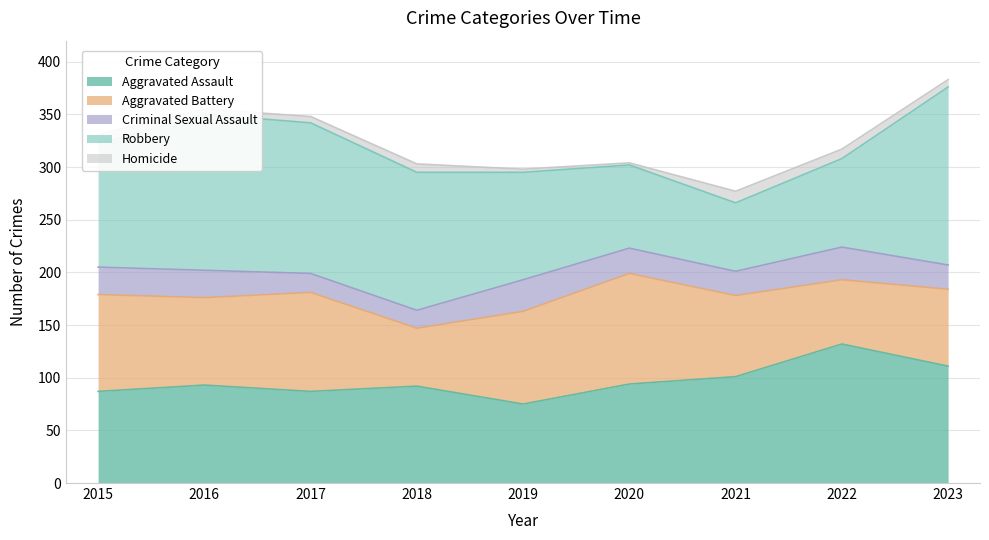

At which label is Robbery closest to 117?

2015